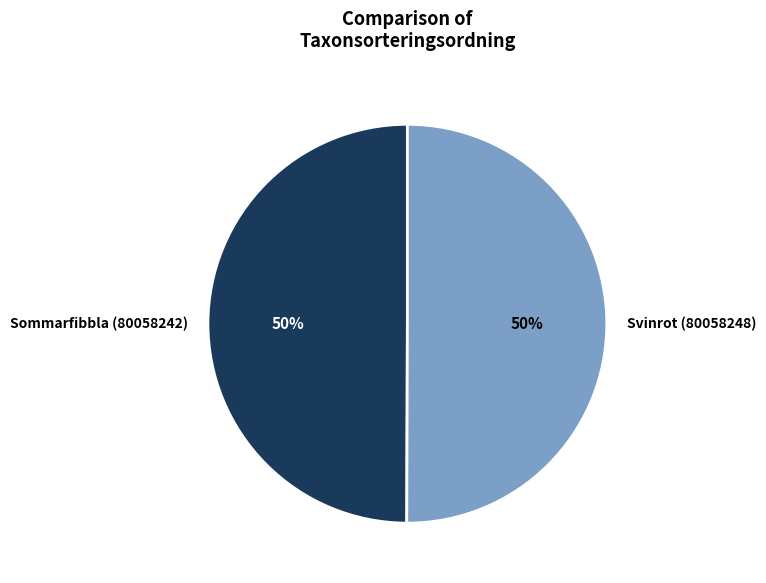

Approximately how many times larger is the value at Svinrot (80058248) compared to Sommarfibbla (80058242)?

1.0